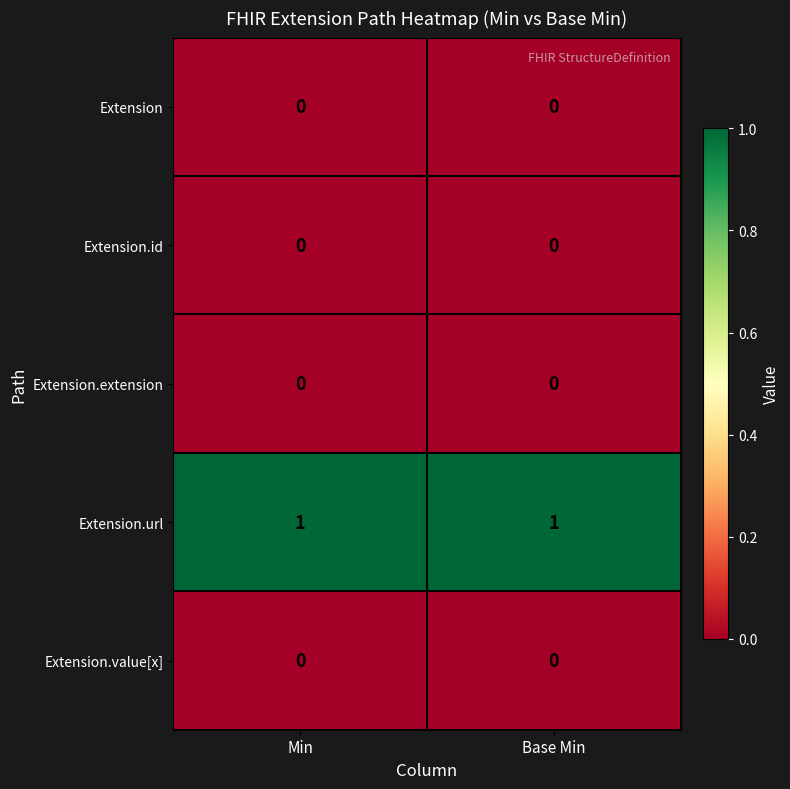

Which series has the largest total across all categories?

Extension.url